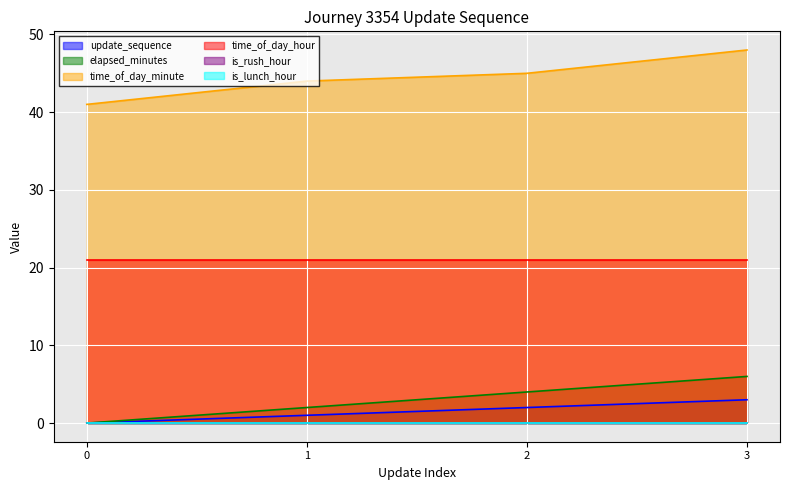

What is the difference between the maximum and minimum values in the time_of_day_minute series?

7